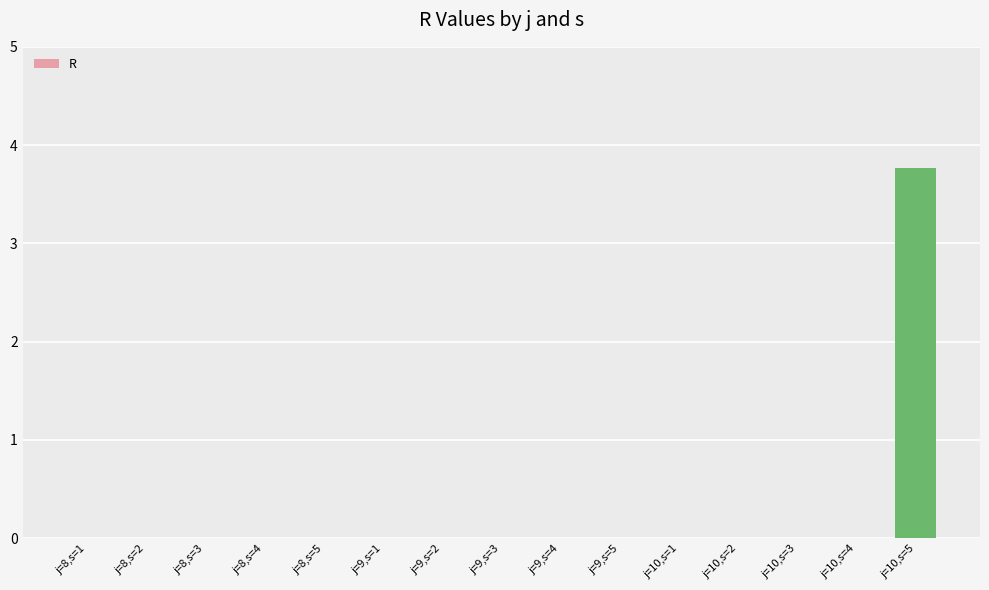

At which category does the chart reach its peak across all series?

j=10,s=5